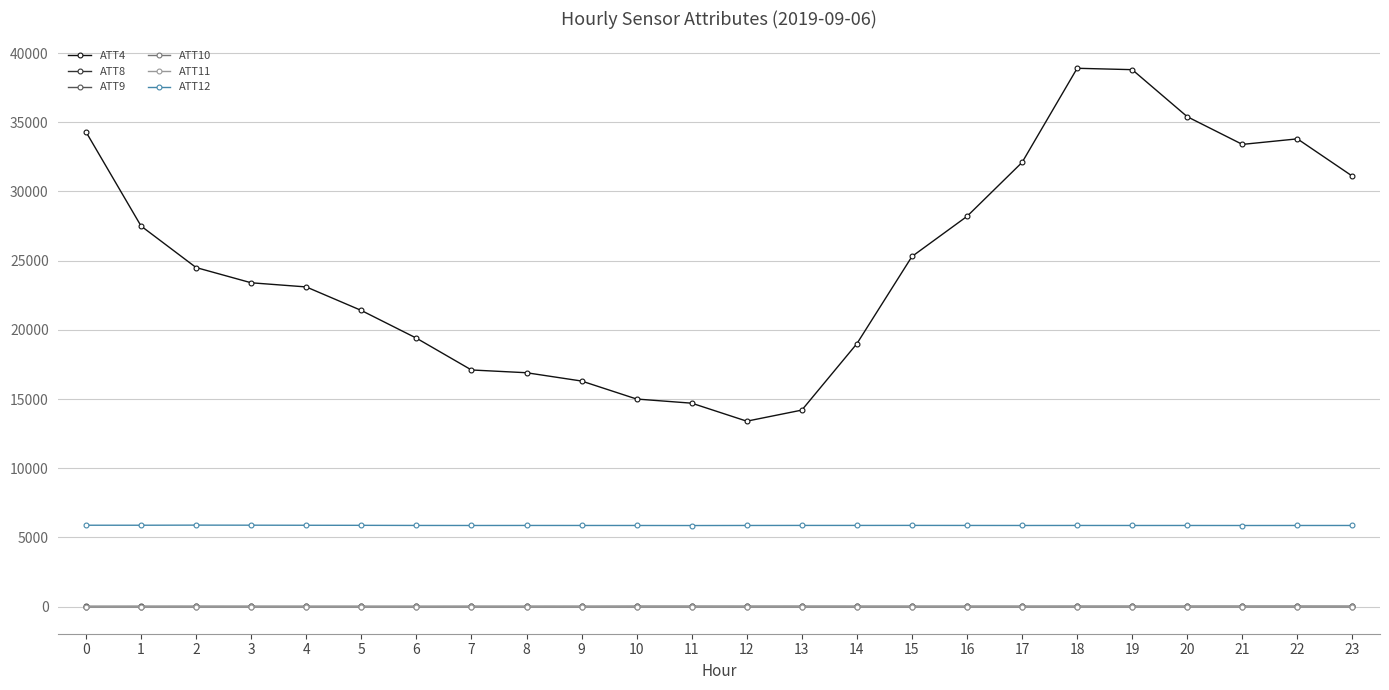

True or false: ATT10 and ATT9 intersect in this chart.

False